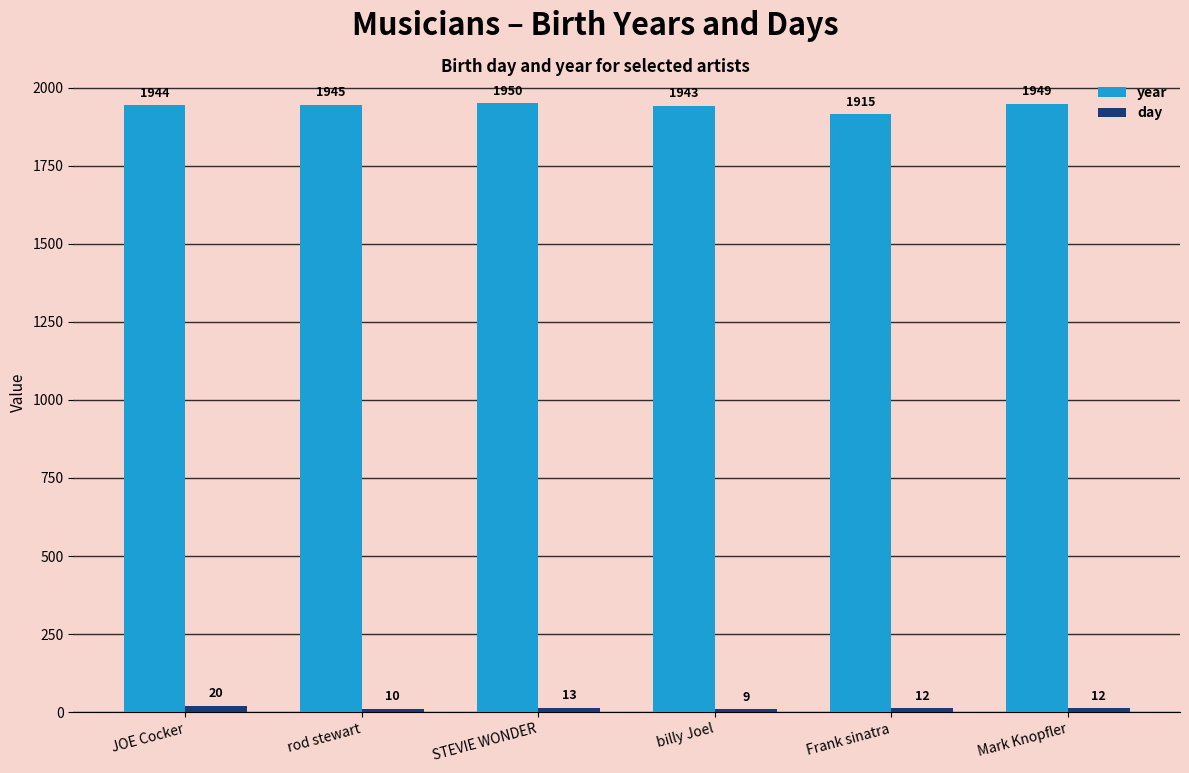

What is the total value across all series at rod stewart?

1955